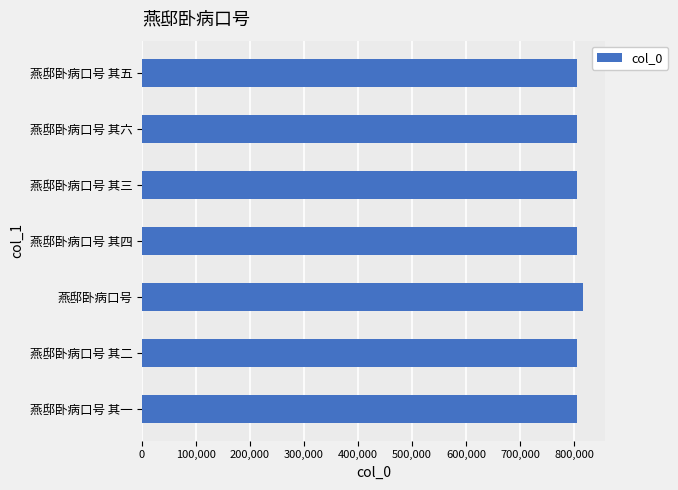

At which category does the chart reach its peak across all series?

燕邸卧病口号